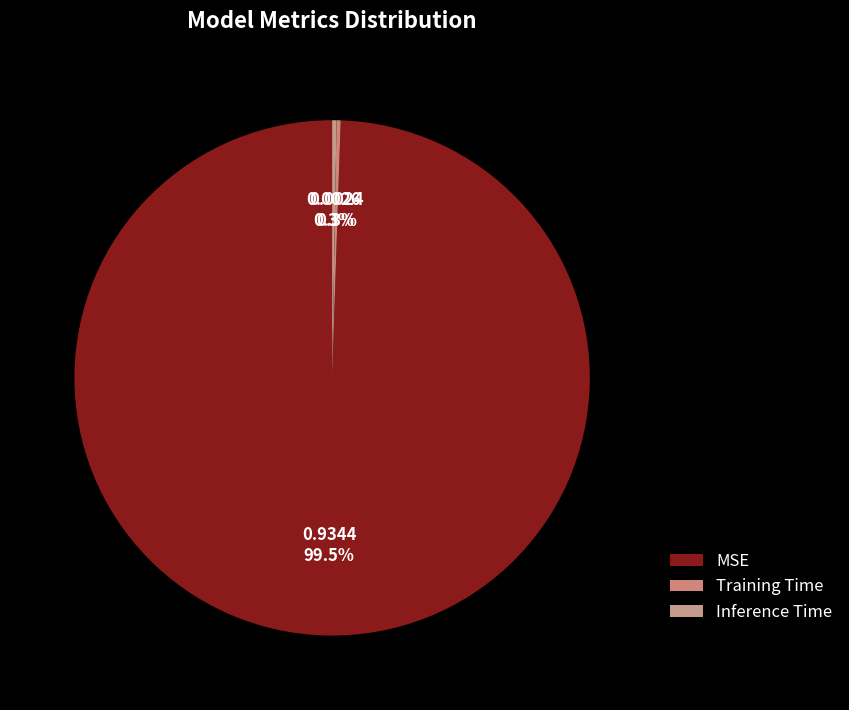

Is it true that MSE is 89% of the pie?

False